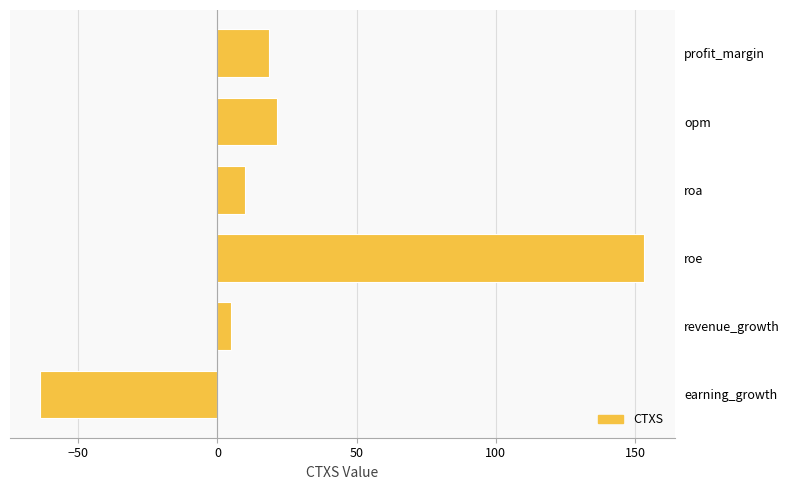

How many values are below zero?

1